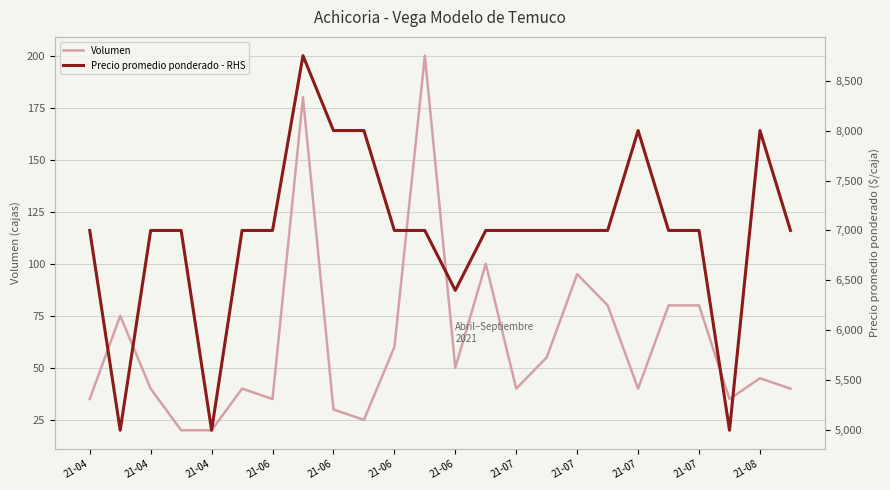

How many data points does each series have?

24